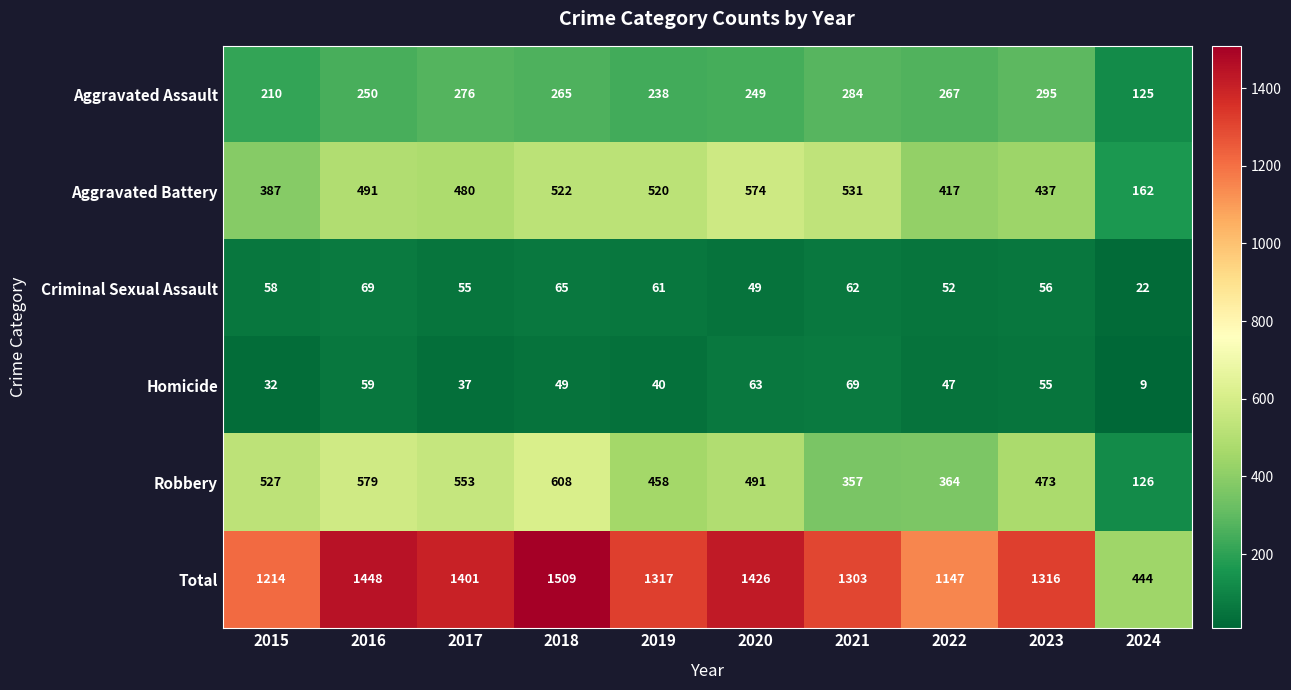

What is the approximate value of Robbery at 2022, to the nearest 10?

360